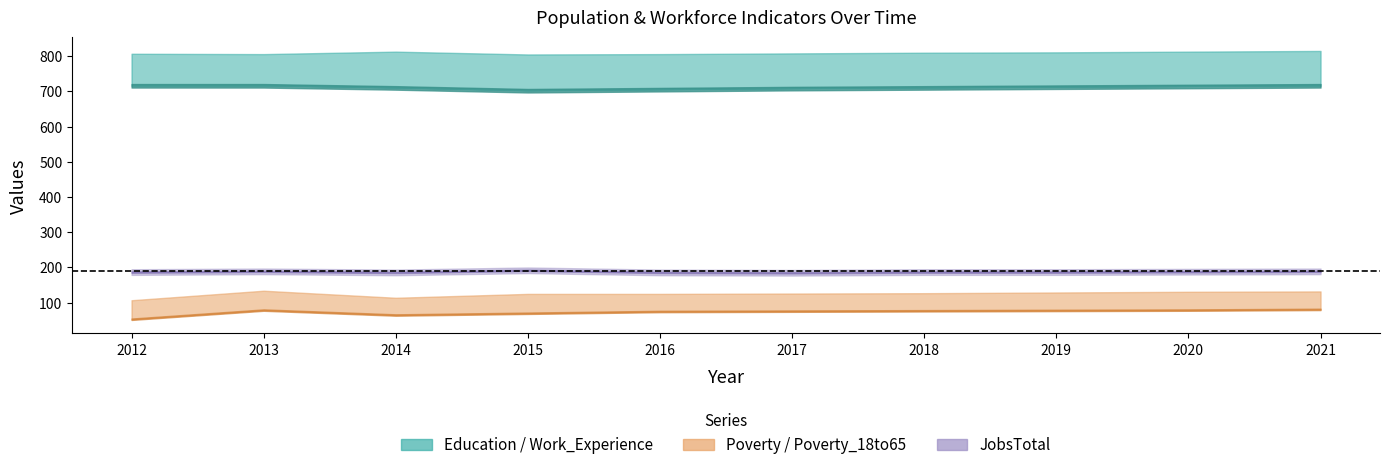

What value does the Work_Experience series have at 2017, to the nearest 10?

810